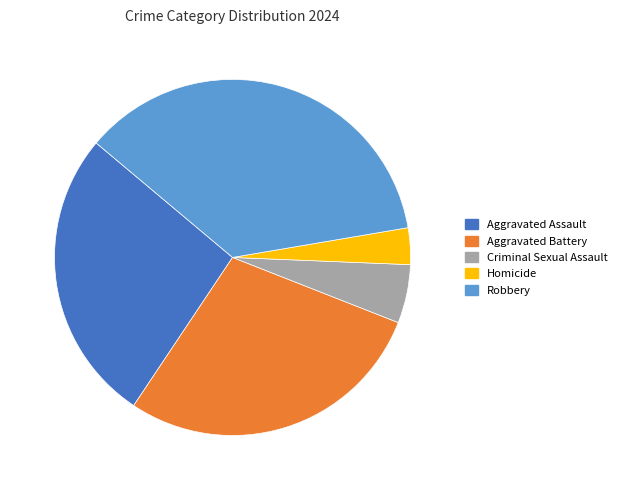

Is the sum of Homicide and Robbery greater than half?

No